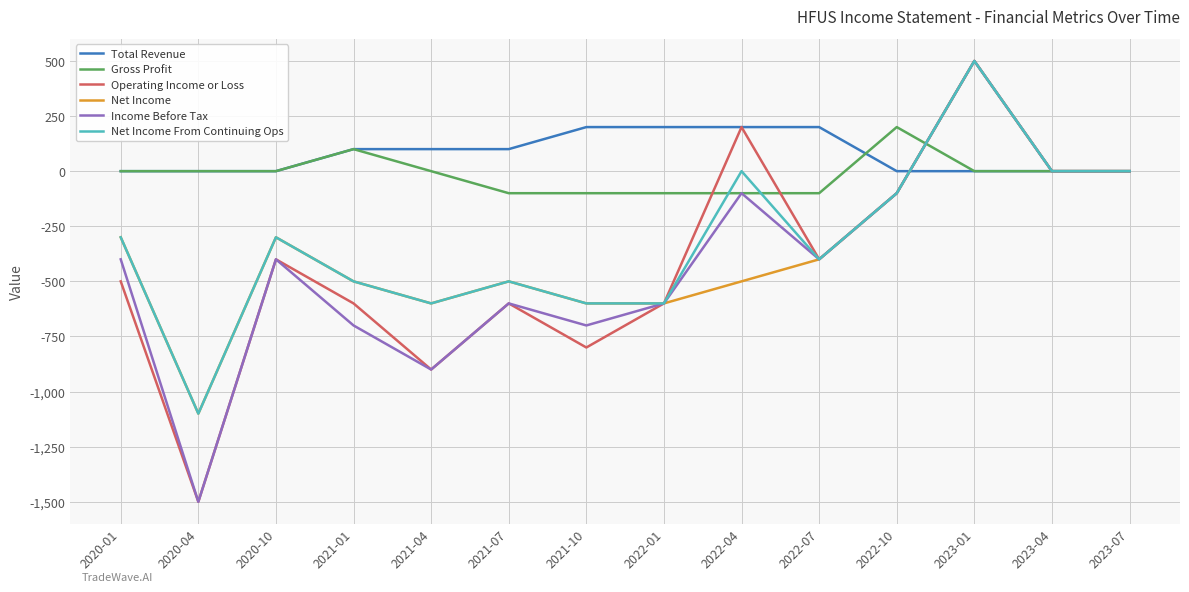

Reading right to left, list all the values displayed in this chart.

Total Revenue: 0	0	0	0	200	200	200	200	100	100	100	0	0	0
Gross Profit: 0	0	0	200	-100	-100	-100	-100	-100	0	100	0	0	0
Operating Income or Loss: 0	0	500	-100	-400	200	-600	-800	-600	-900	-600	-400	-1500	-500
Net Income: 0	0	500	-100	-400	-500	-600	-600	-500	-600	-500	-300	-1100	-300
Income Before Tax: 0	0	500	-100	-400	-100	-600	-700	-600	-900	-700	-400	-1500	-400
Net Income From Continuing Ops: 0	0	500	-100	-400	0	-600	-600	-500	-600	-500	-300	-1100	-300